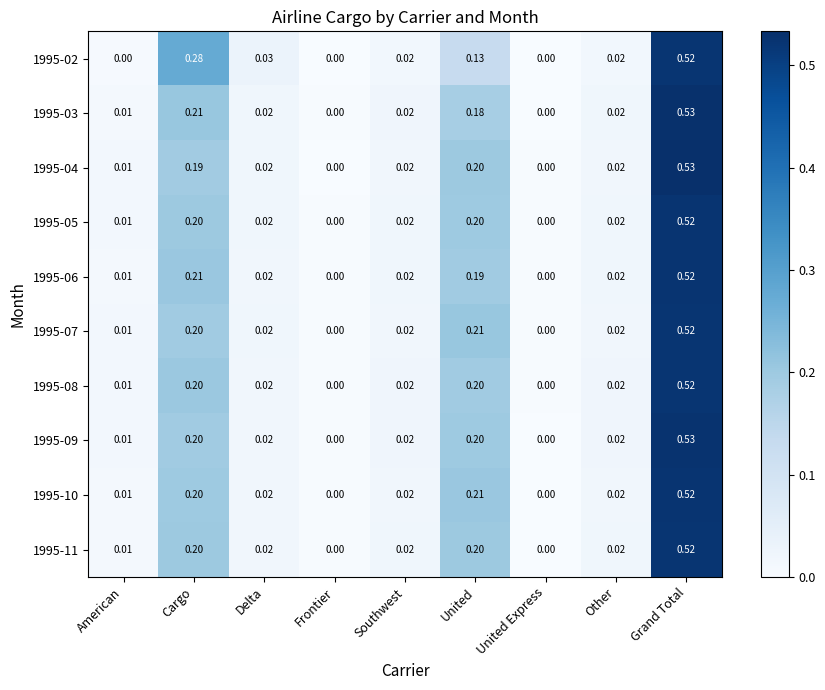

At which category does the chart reach its peak across all series?

Grand Total